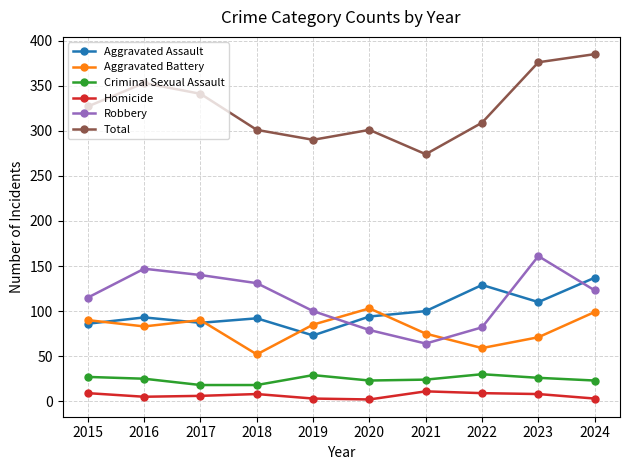

Where does the Criminal Sexual Assault series first go above 25?

2015